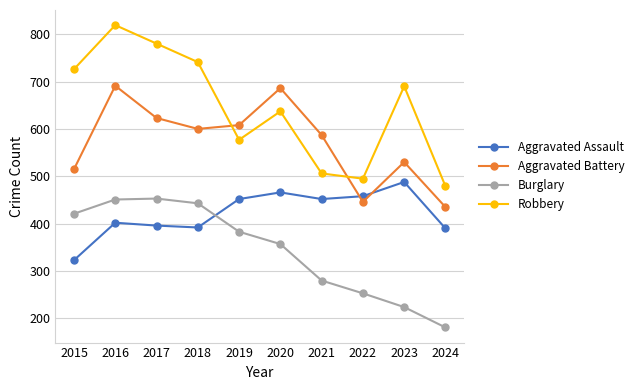

Which series has the largest total across all categories?

Robbery